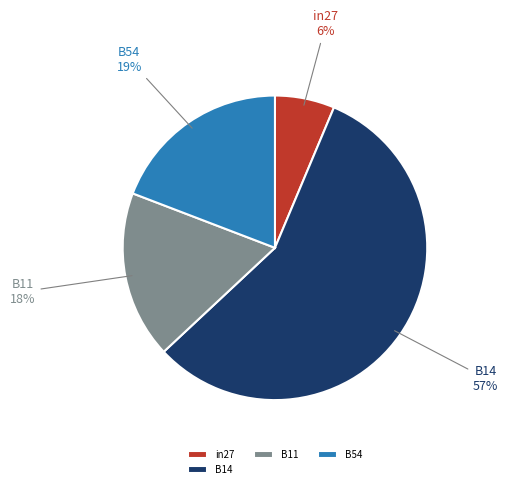

Is it true that B14 is 57% of the pie?

True